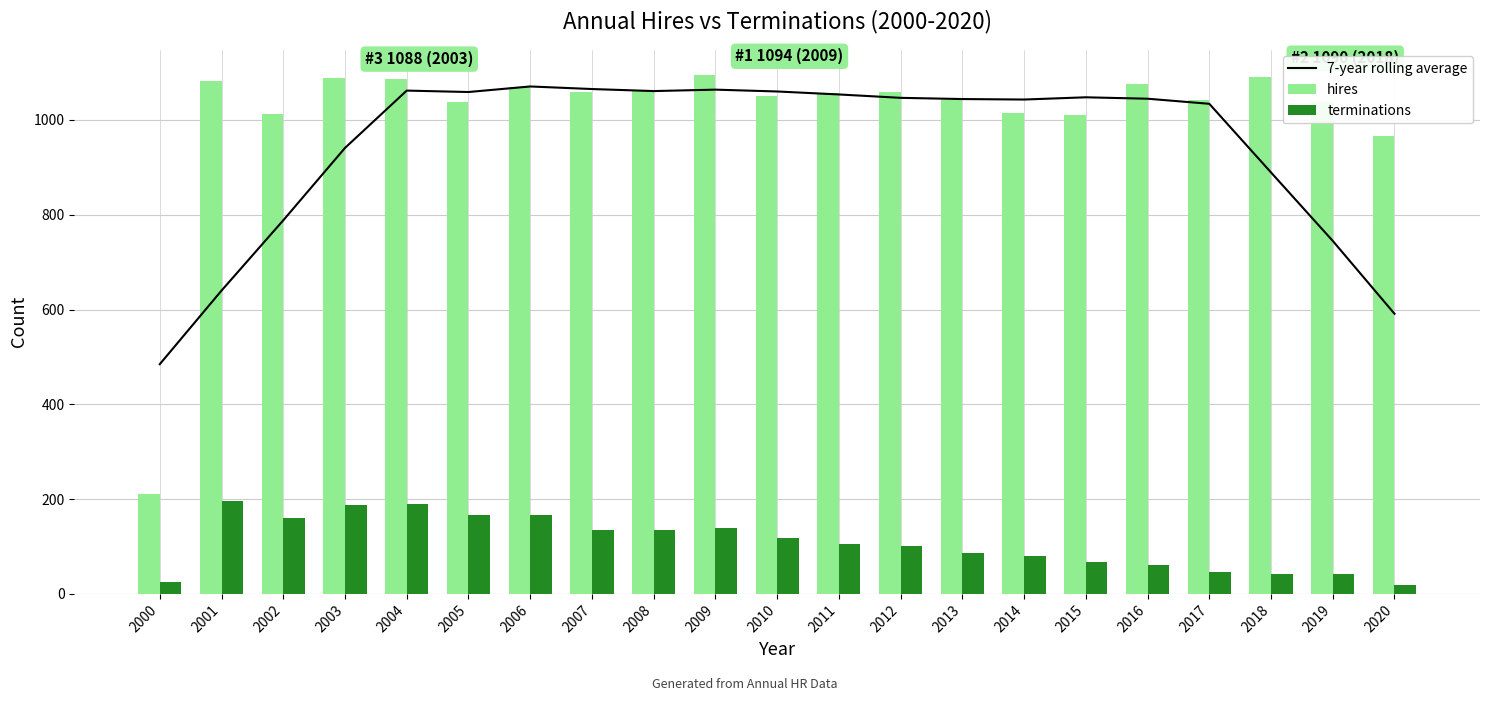

What is the approximate value of hires at 2014?

1014